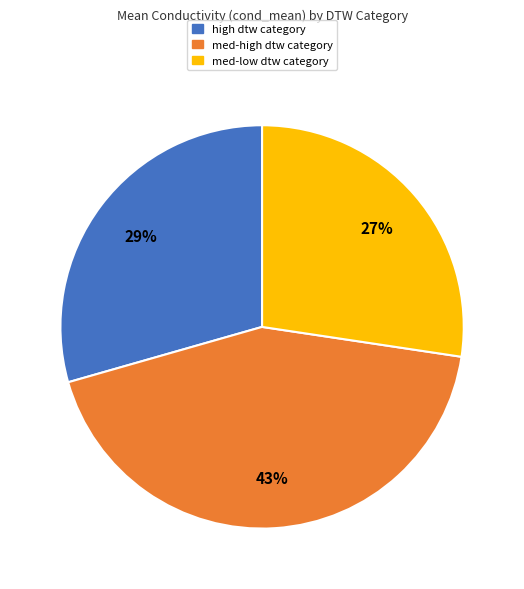

Is there any slice that represents more than half of the pie?

No